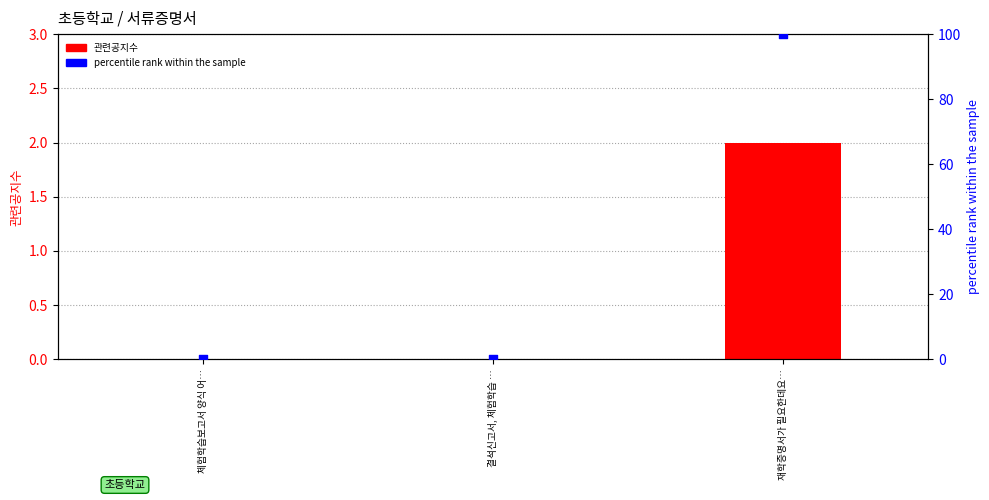

What are all the series names shown in the legend?

관련공지수, percentile rank within the sample